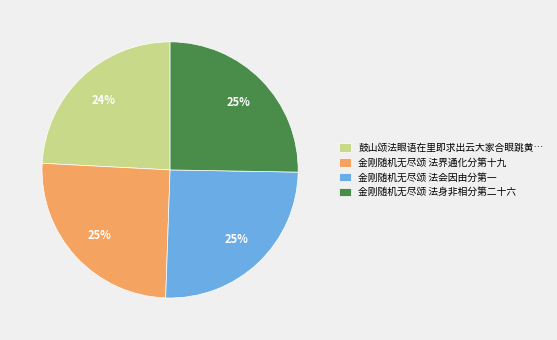

Approximately how many times larger is the value at 金刚随机无尽颂 法界通化分第十九 compared to 金刚随机无尽颂 法会因由分第一?

1.0